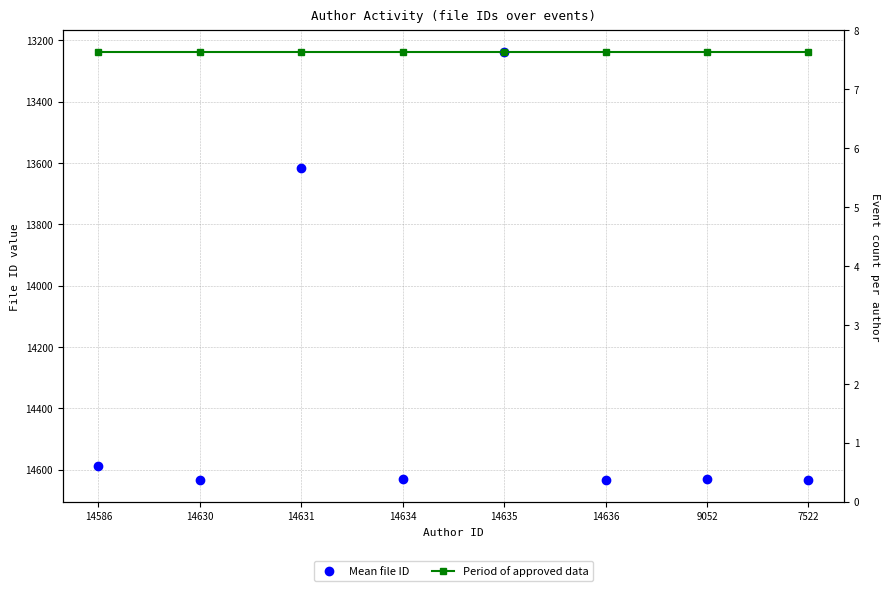

True or false: Period of approved data has a value of 3274.0 at 14635.

False